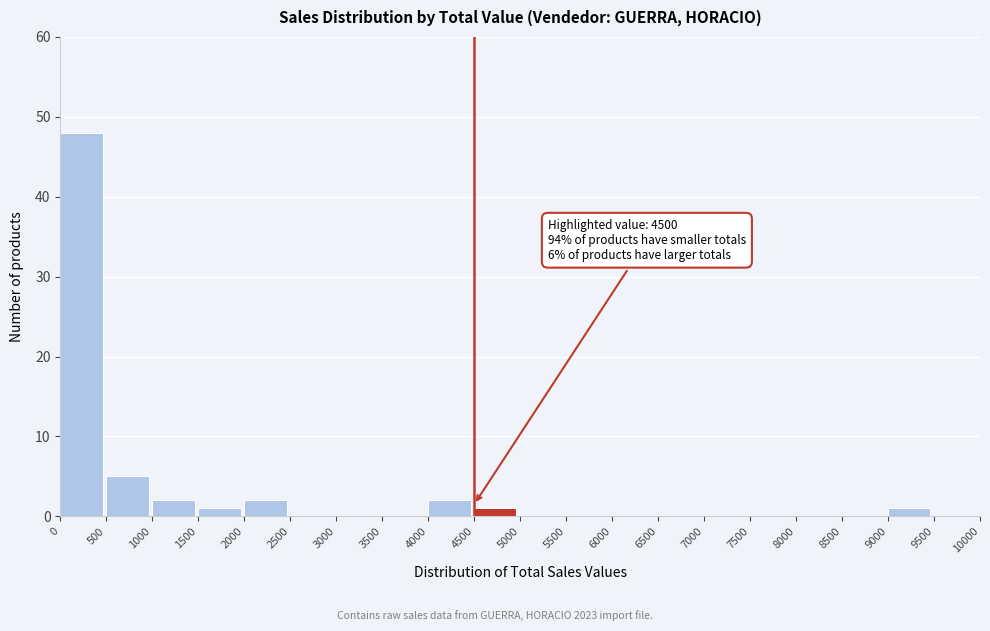

Over which range of the x-axis is the bar tallest?

0 to 500